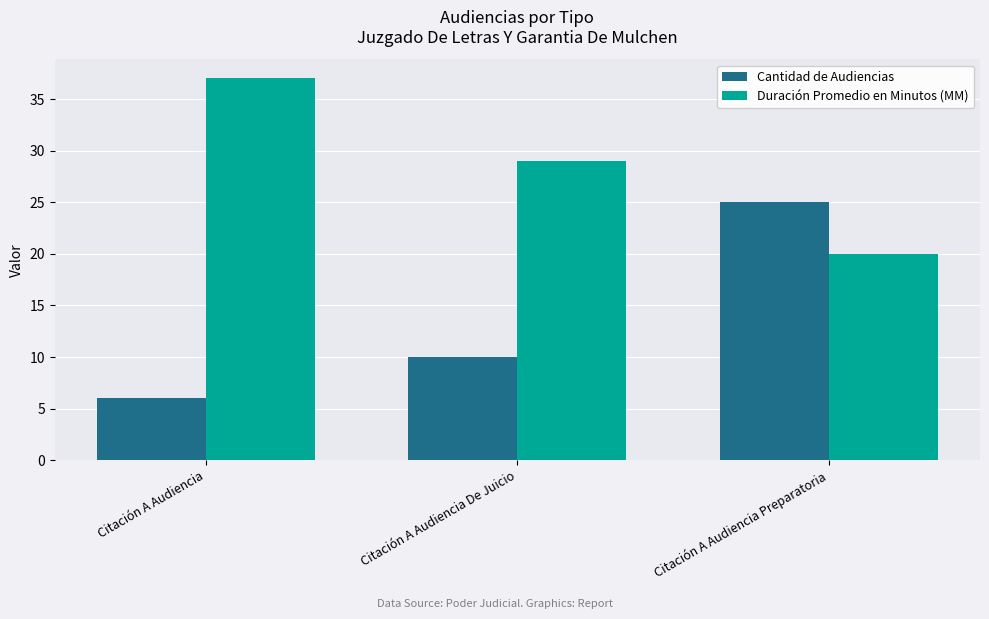

What are all the series names shown in the legend?

Cantidad de Audiencias, Duración Promedio en Minutos (MM)